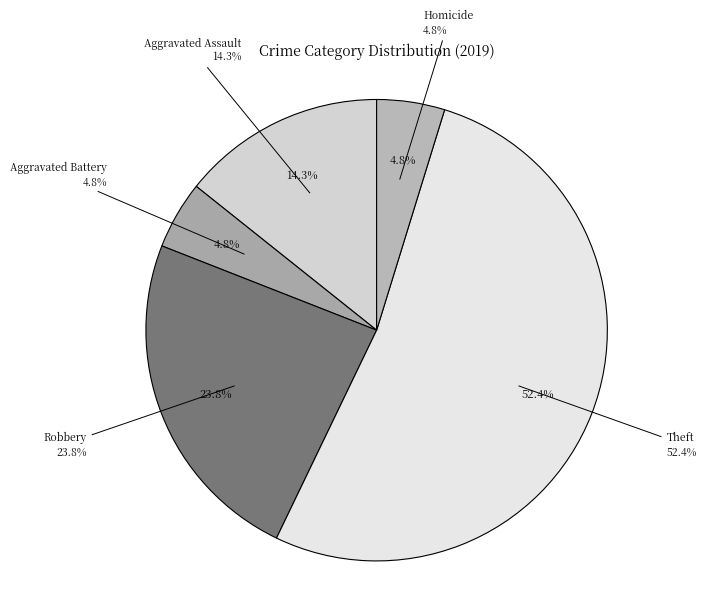

Rank the categories by value from highest to lowest.

Theft, Robbery, Aggravated Assault, Aggravated Battery, Homicide